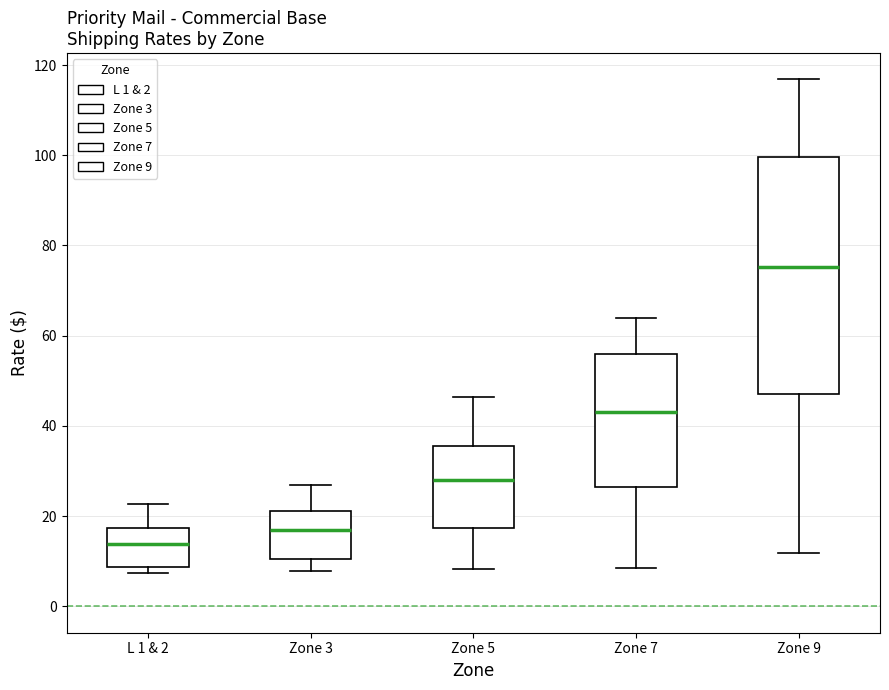

Reading left to right, read every box against the y-axis: the position of its median line, the range the box covers, and the ends of its whiskers. The values are not printed on the chart, so give them approximately, as read against the axis.

L 1 & 2: median 14, box 8 to 18, whiskers 8 (just below the box's lower edge) to 22
Zone 3: median 16, box 10 to 22, whiskers 8 to 26
Zone 5: median 28, box 18 to 36, whiskers 8 to 46
Zone 7: median 42, box 26 to 56, whiskers 8 to 64
Zone 9: median 76, box 48 to 100, whiskers 12 to 116